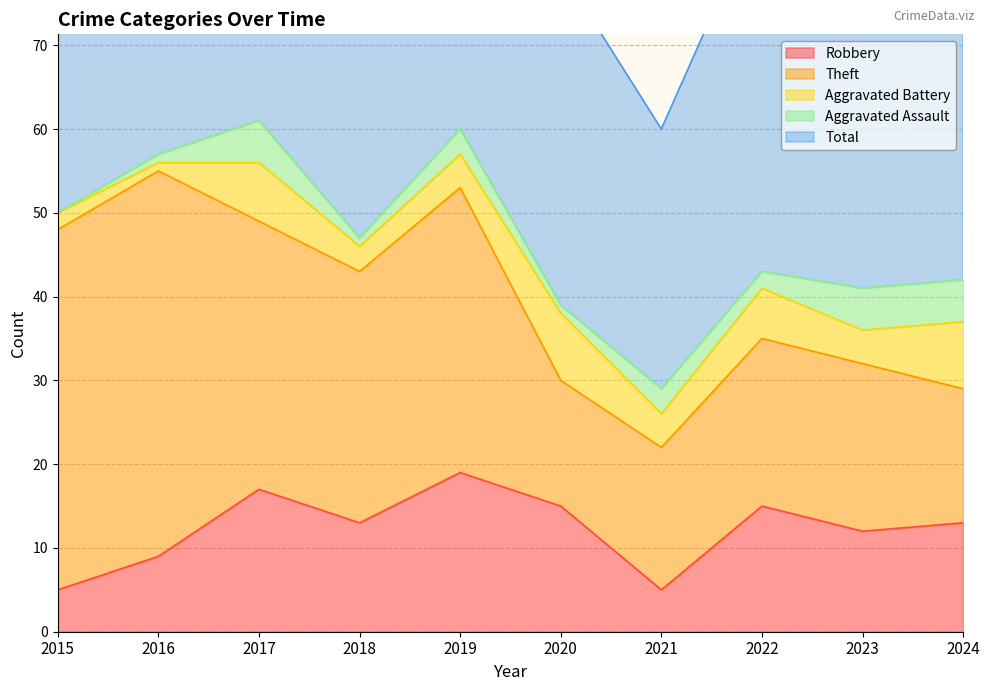

What value does the Robbery series have at 2023?

12